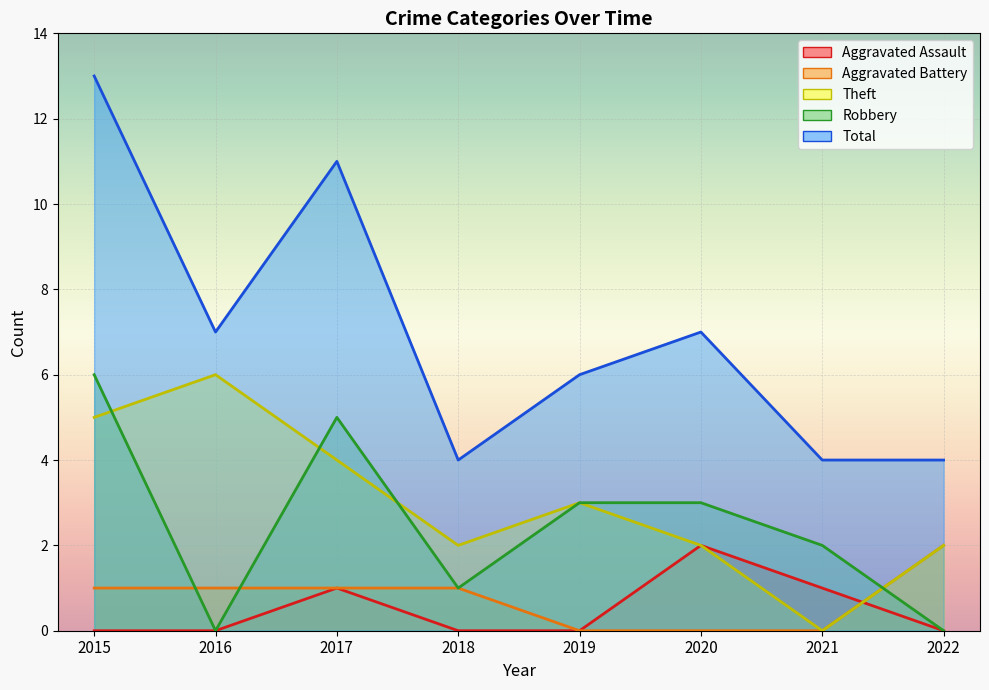

Which category has the highest value in the Total series?

2015